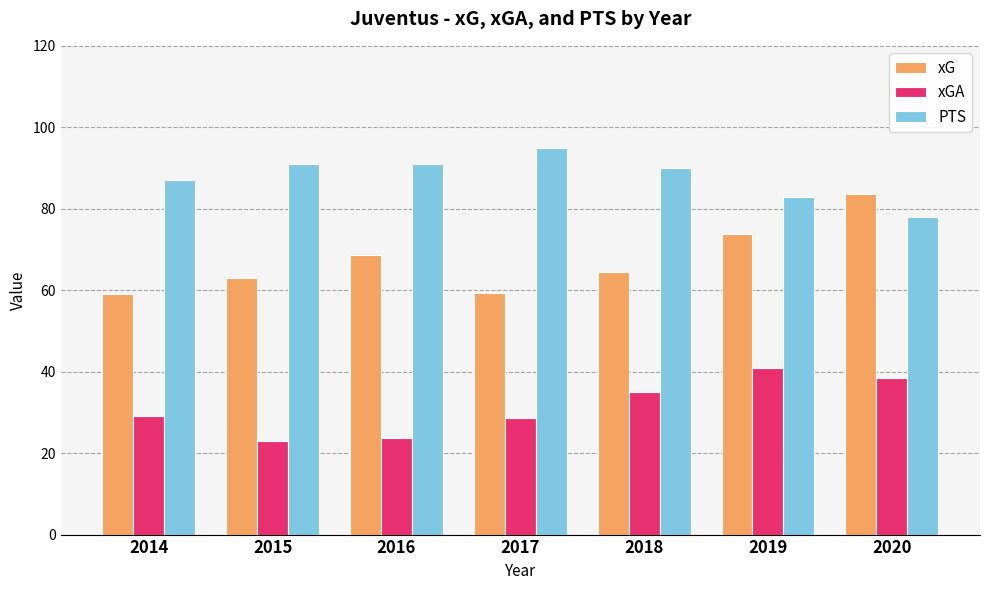

At how many categories does at least one series exceed 23?

7